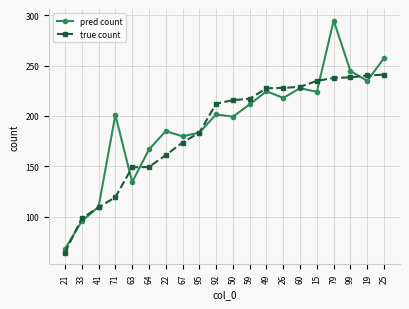

What is the spread (max minus min) of values at 64?

17.5